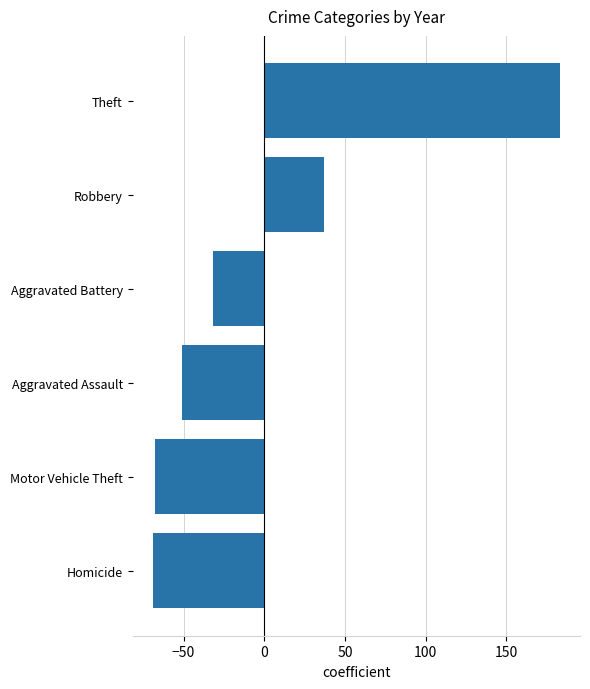

How many distinct data groups are displayed?

1